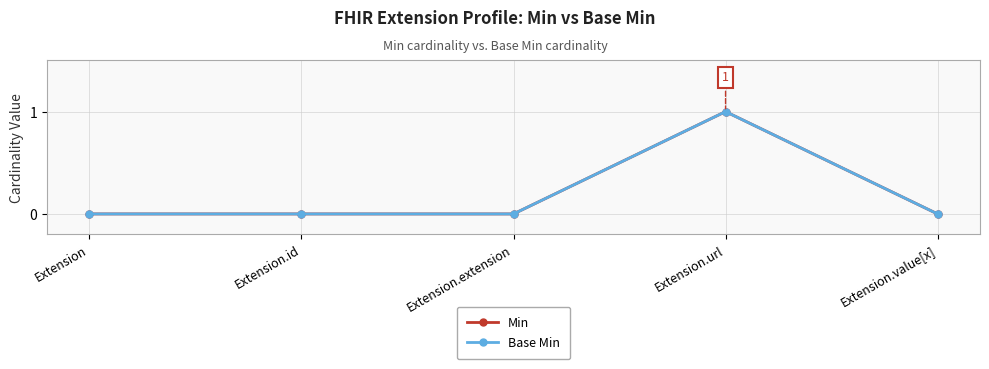

Where is Min nearest to the value 0?

Extension